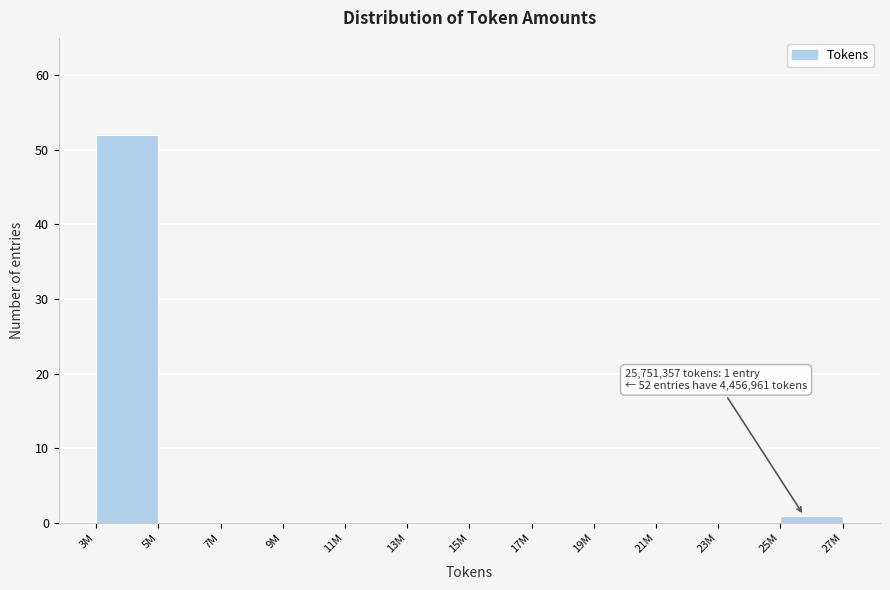

Reading right to left, list all the values displayed in this chart.

25M=1	23M=0	21M=0	19M=0	17M=0	15M=0	13M=0	11M=0	9M=0	7M=0	5M=0	3M=52